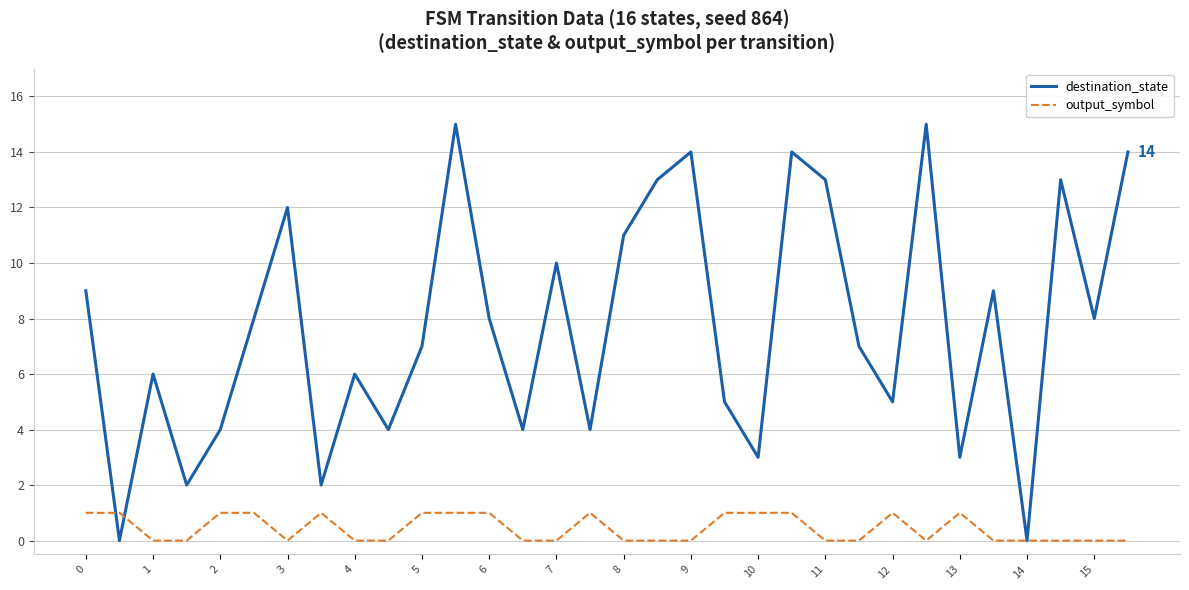

Rank the series by their average value, from highest to lowest.

destination_state, output_symbol